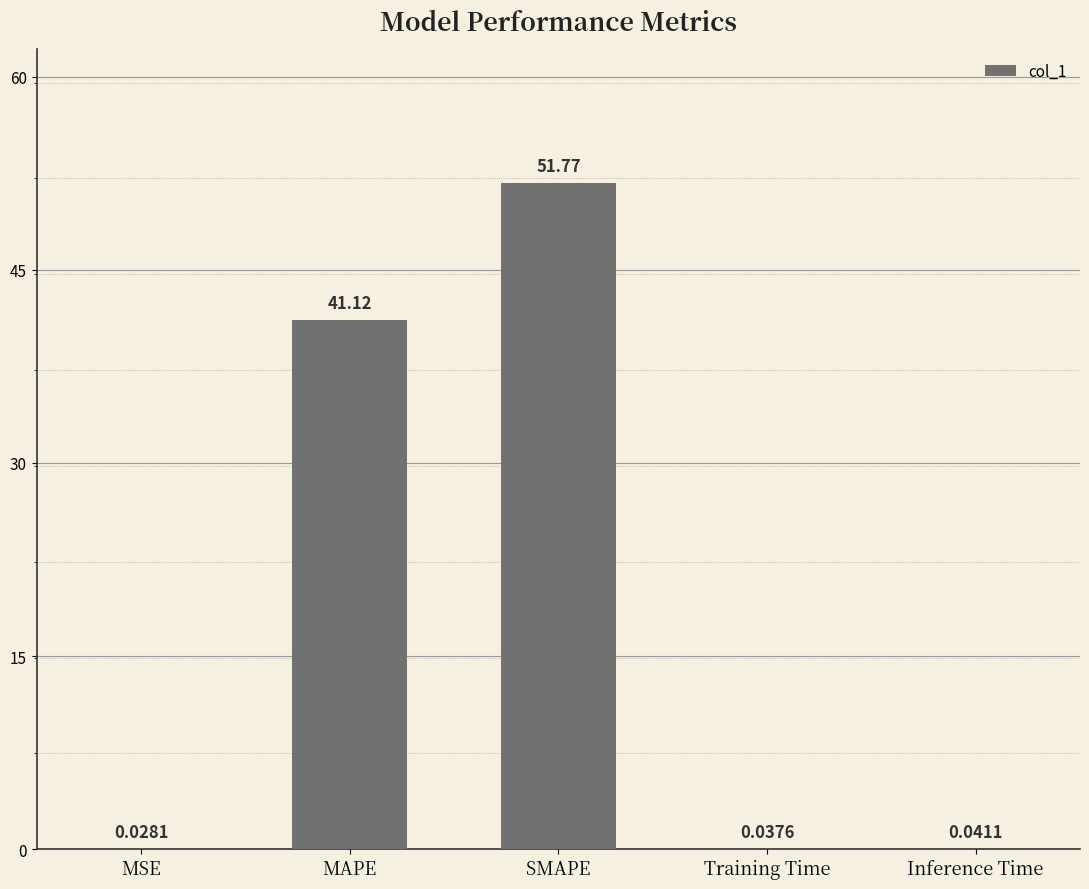

What is the sum of the values at MAPE and Inference Time?

41.2